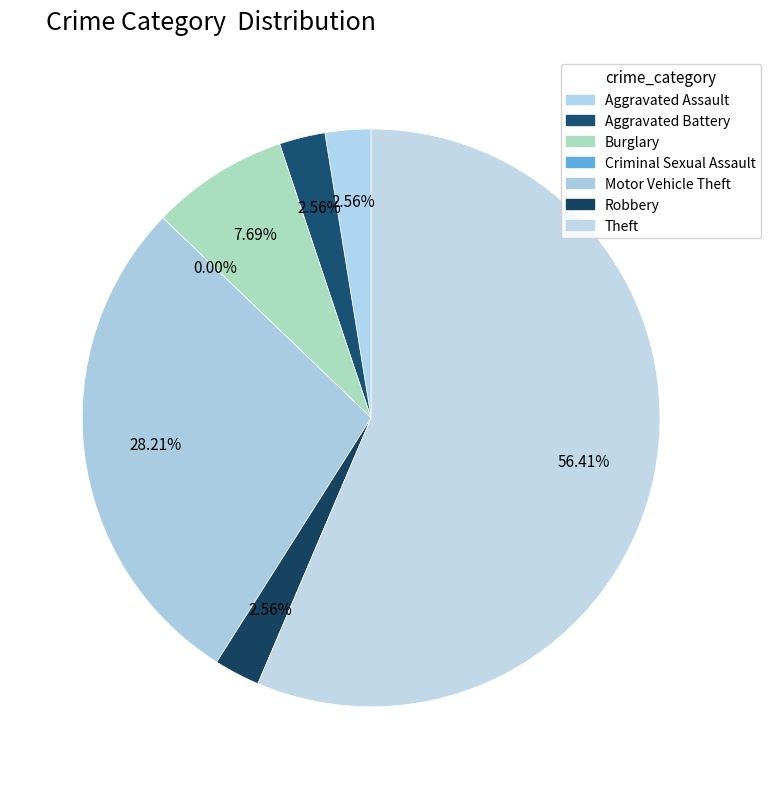

To the nearest percent, what is the combined percentage of Motor Vehicle Theft and Aggravated Battery?

31%